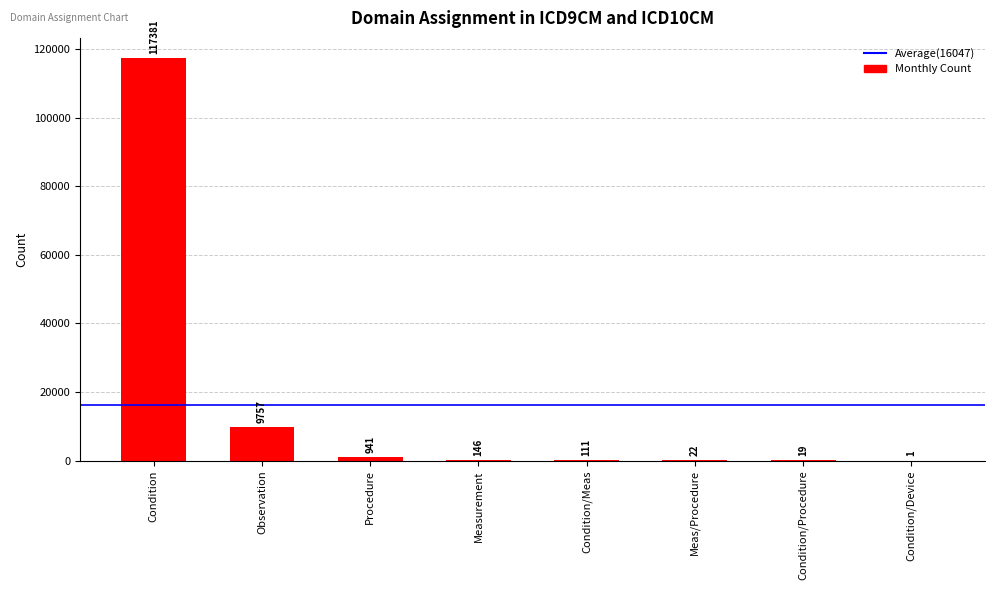

What is the greatest value displayed?

117381